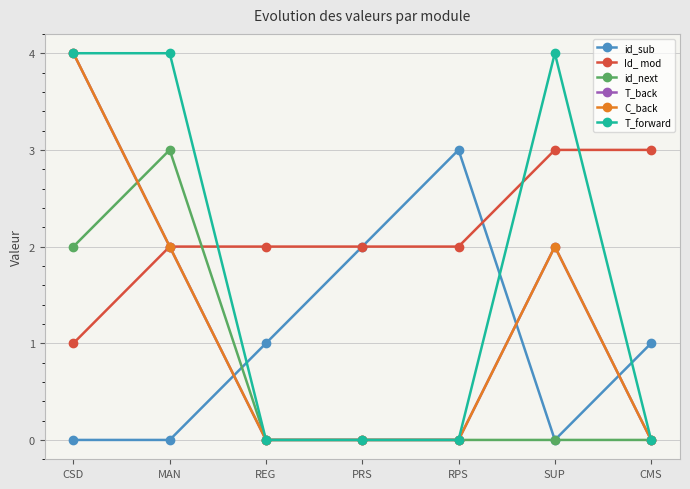

Is this an area chart (filled region under the line)?

No